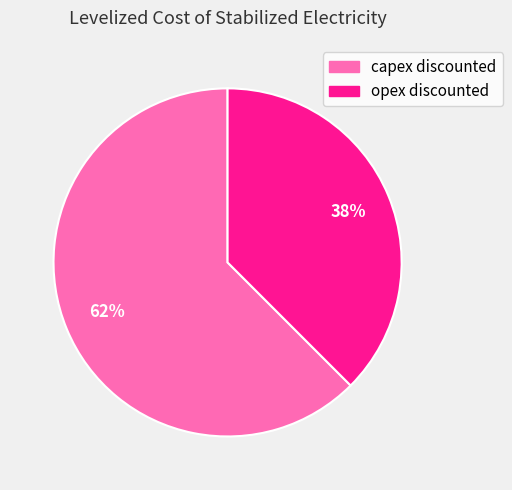

What percentage is the opex discounted slice, to the nearest percent?

38%